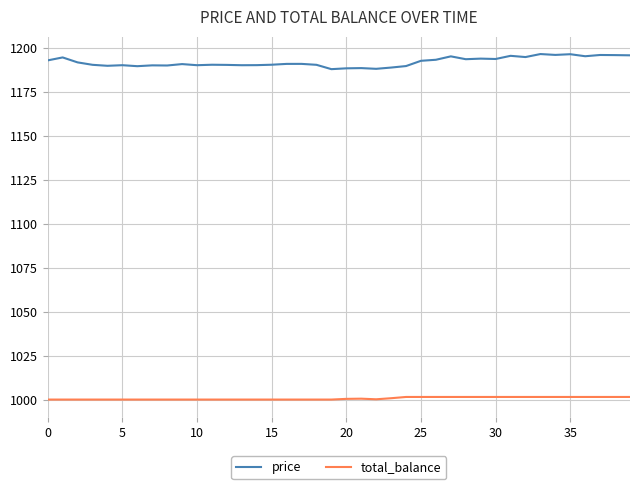

True or false: price and total_balance cross at least once.

False